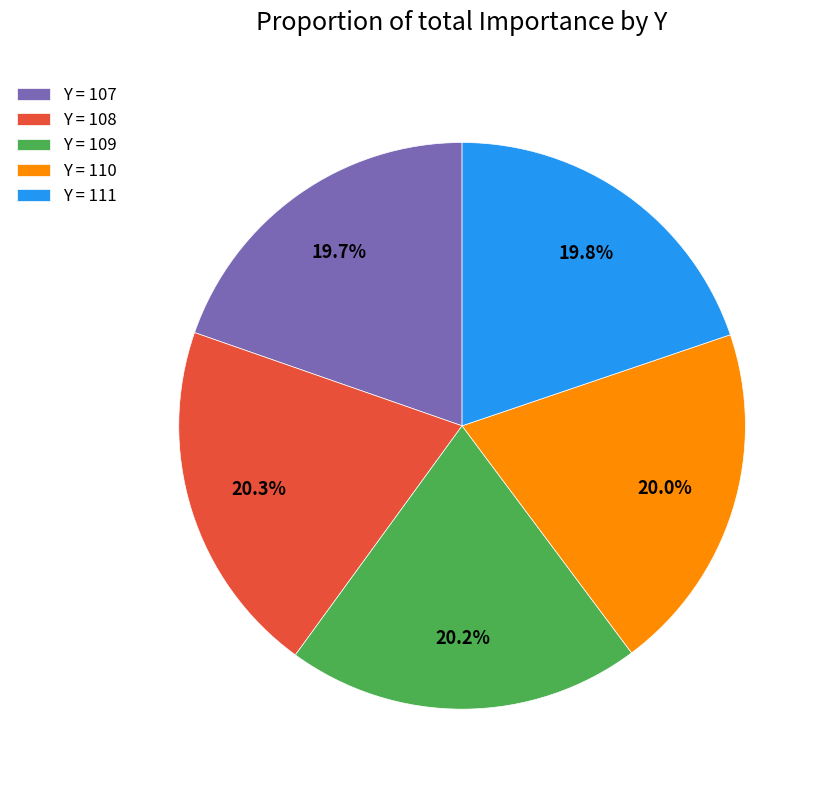

What is the total percentage of Y = 108 and Y = 109?

40.5%